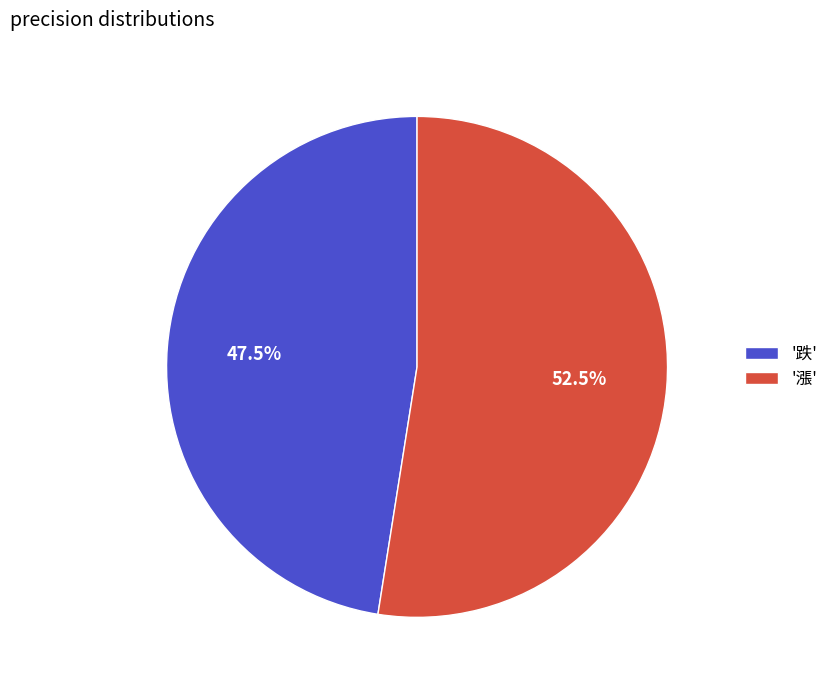

What portion of the pie excludes '漲'?

47.5%